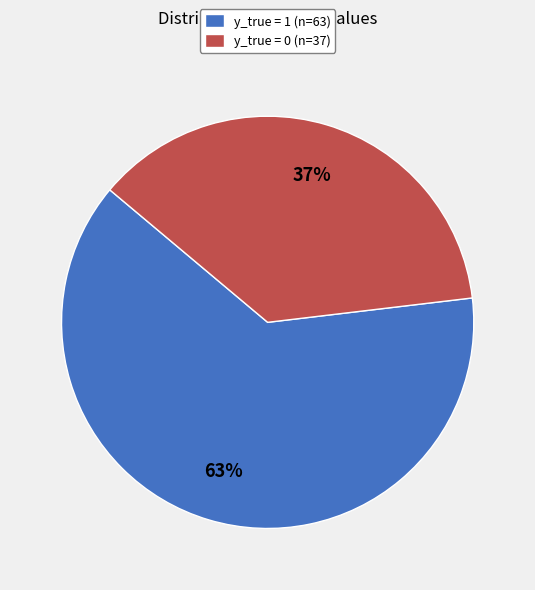

Rank the categories by value from lowest to highest.

y_true = 0, y_true = 1